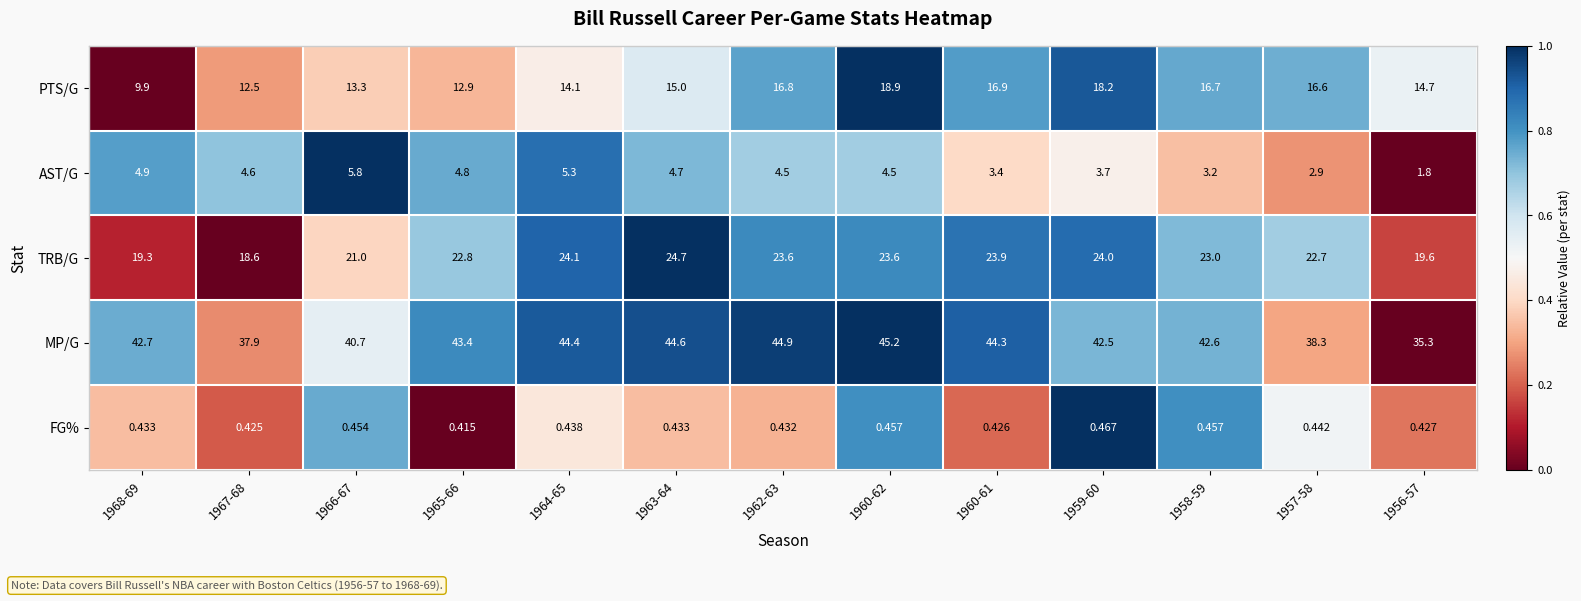

What is the total value across all series at 1960-61?

88.9